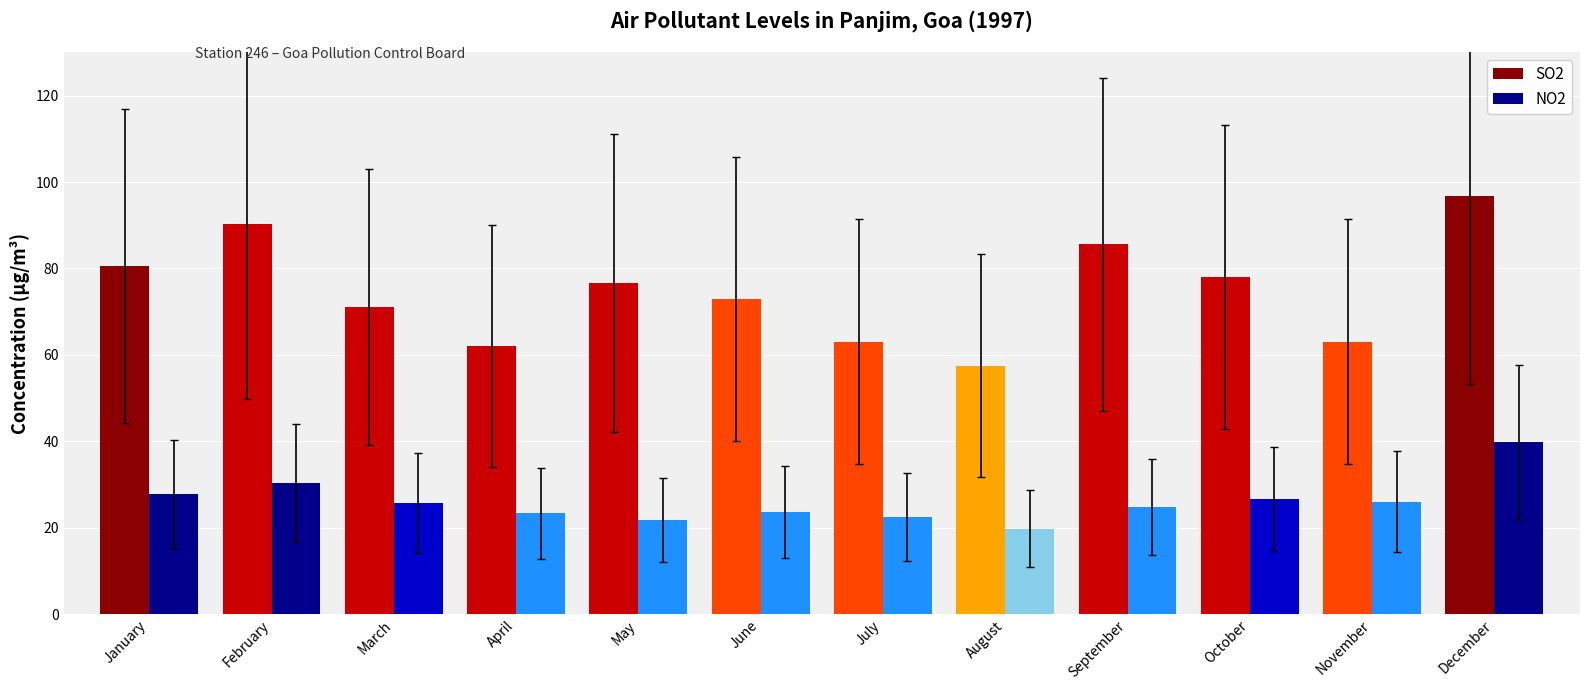

What is the value of the SO2 bar at the 4th from the left?

62.1